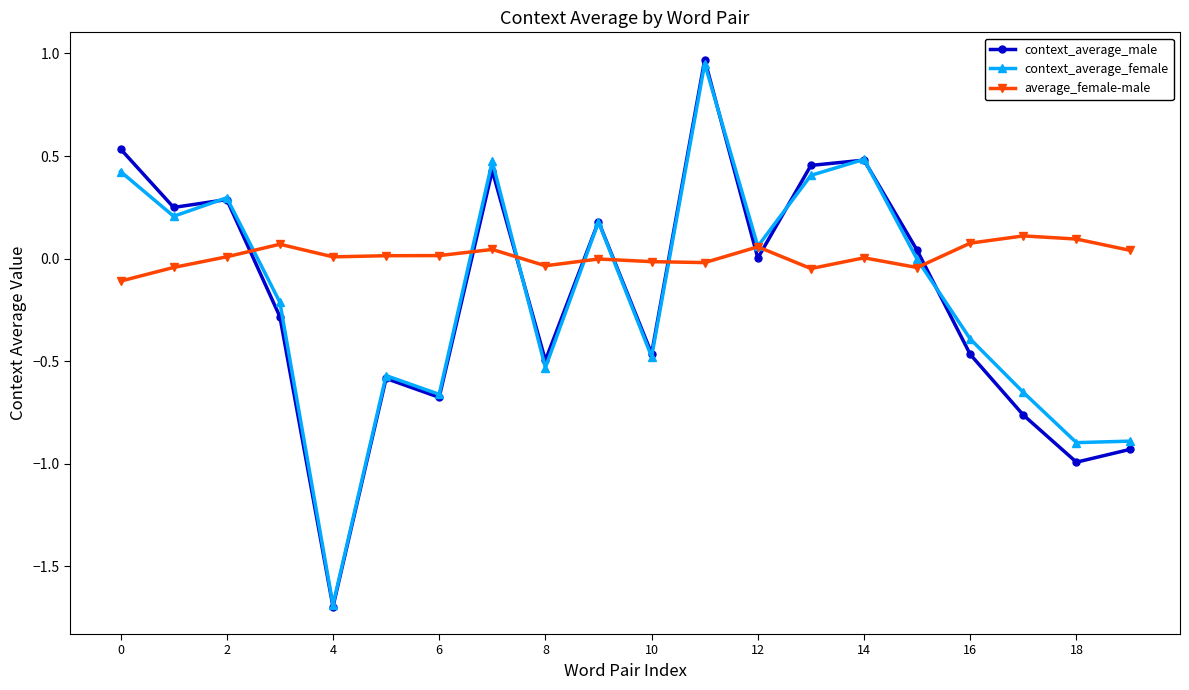

Count the number of categories in the chart.

20